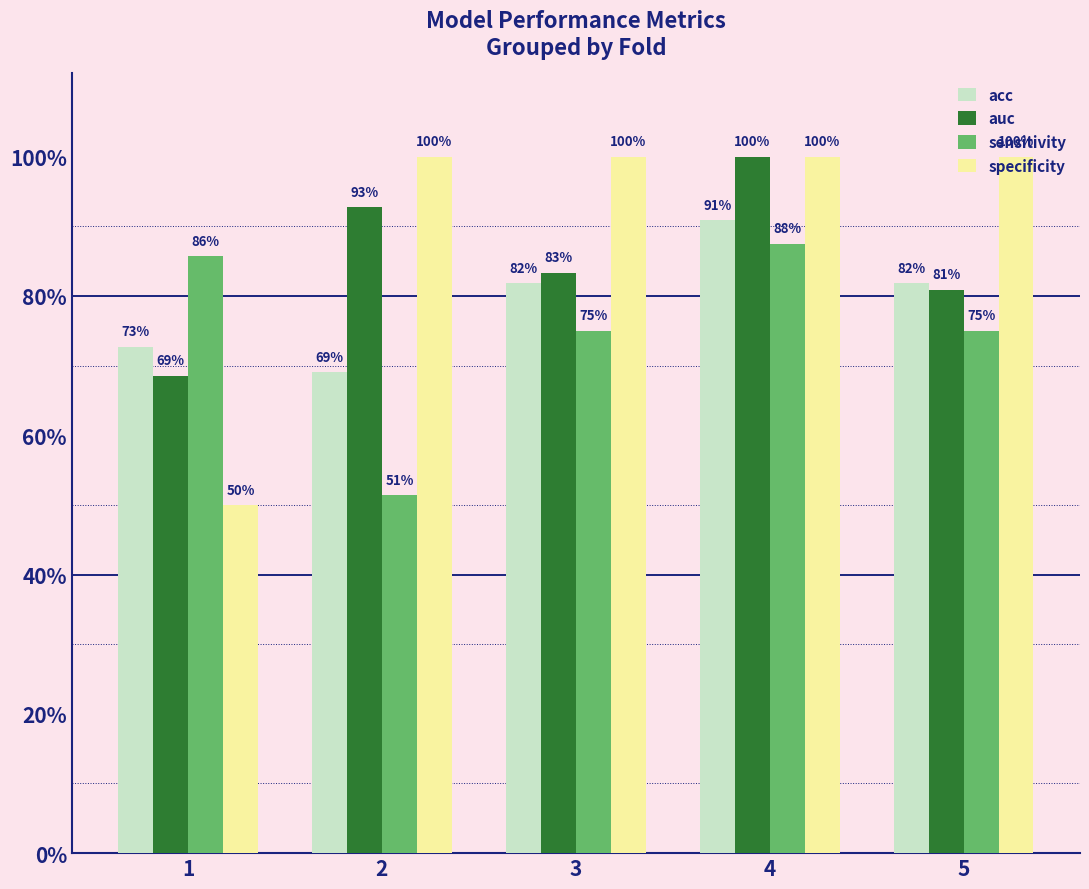

What are all the series names shown in the legend?

acc, auc, sensitivity, specificity